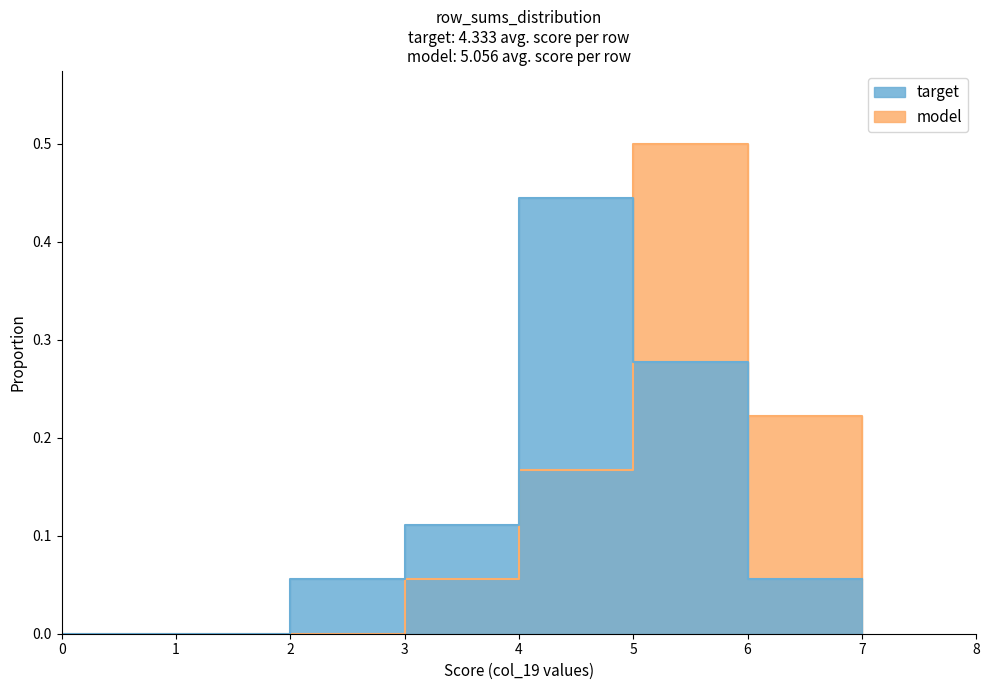

How many lines are shown in the chart?

2